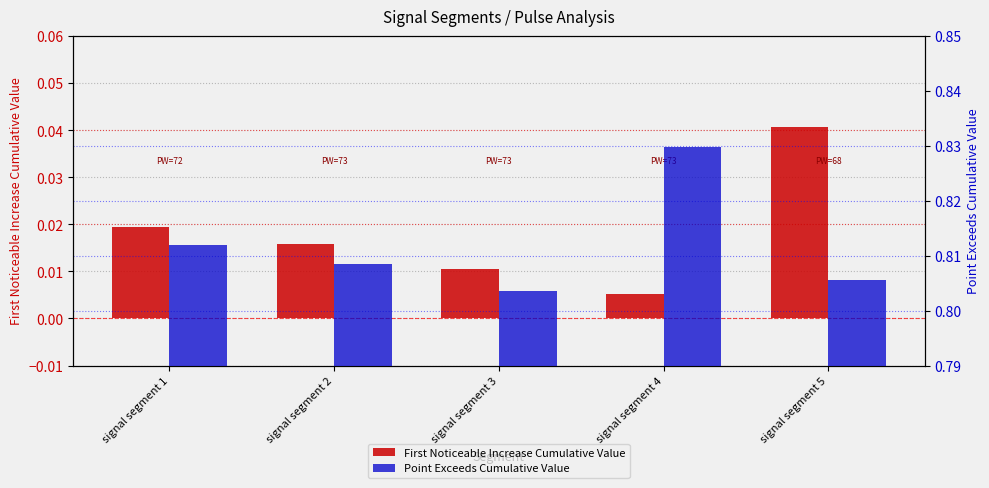

Between signal segment 2 and signal segment 1, which is larger?

signal segment 1